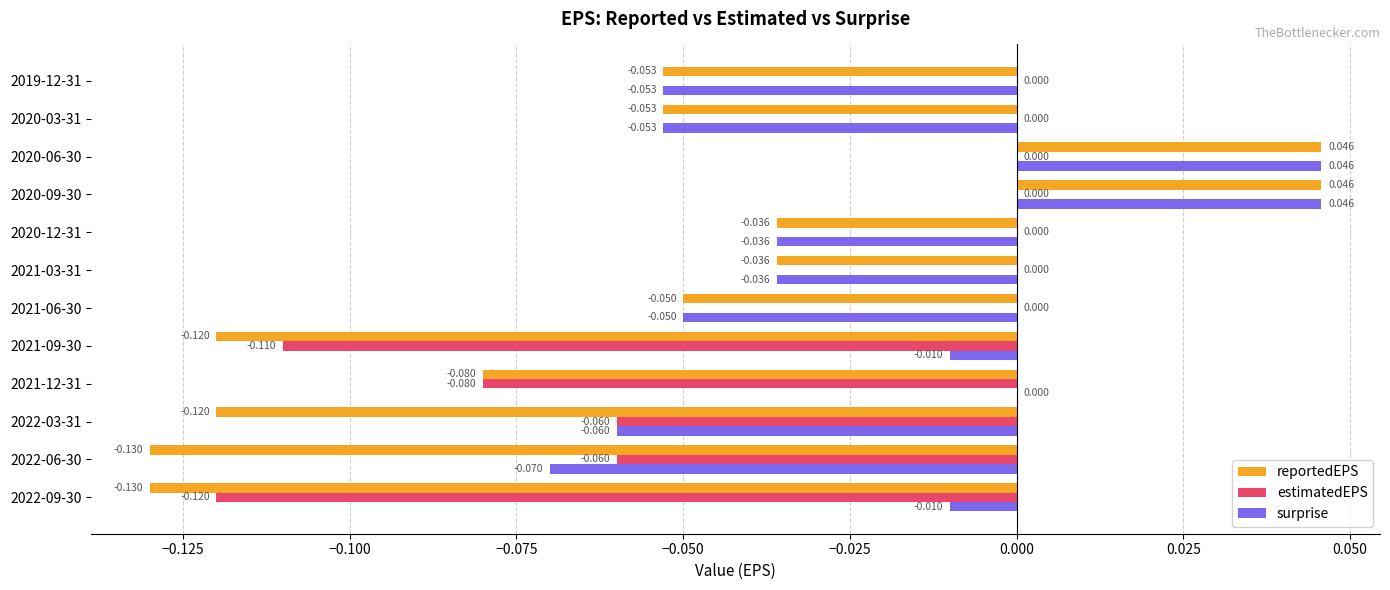

Between 2021-12-31 and 2019-12-31, which series saw the biggest shift?

estimatedEPS